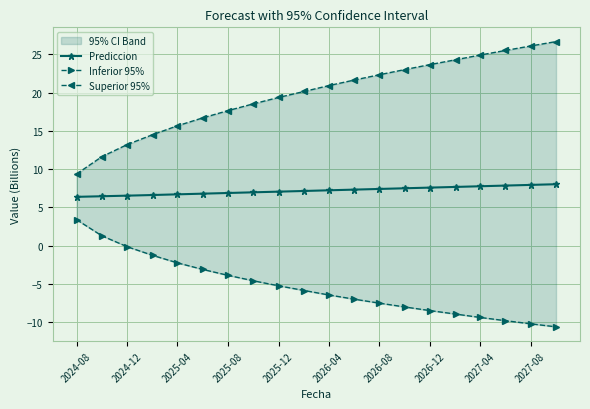

What are all the series names shown in the legend?

Prediccion, Inferior 95%, Superior 95%